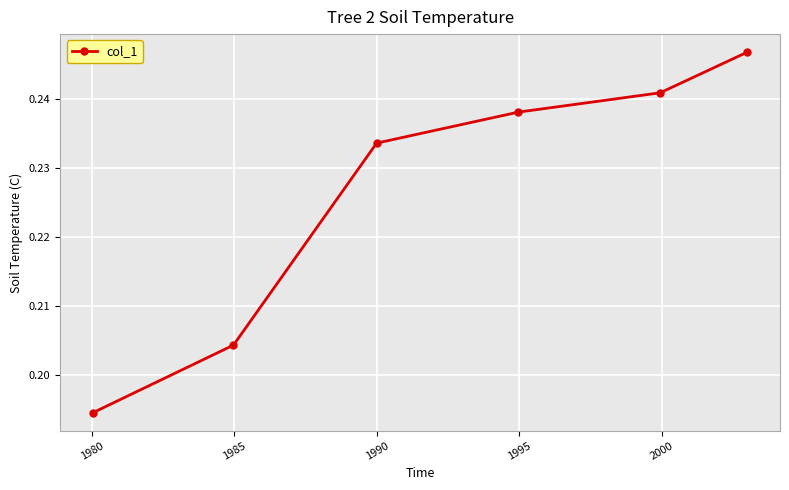

Count the values in the range 0 to 1.

6